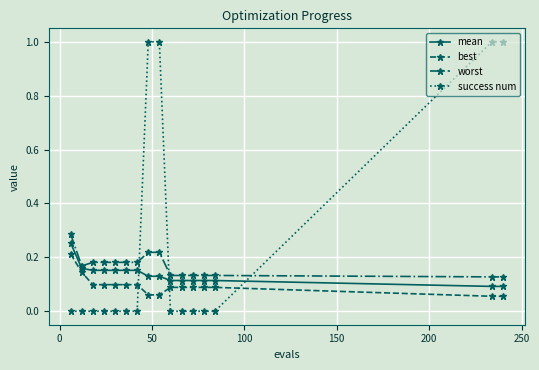

Which series has the largest total across all categories?

success num